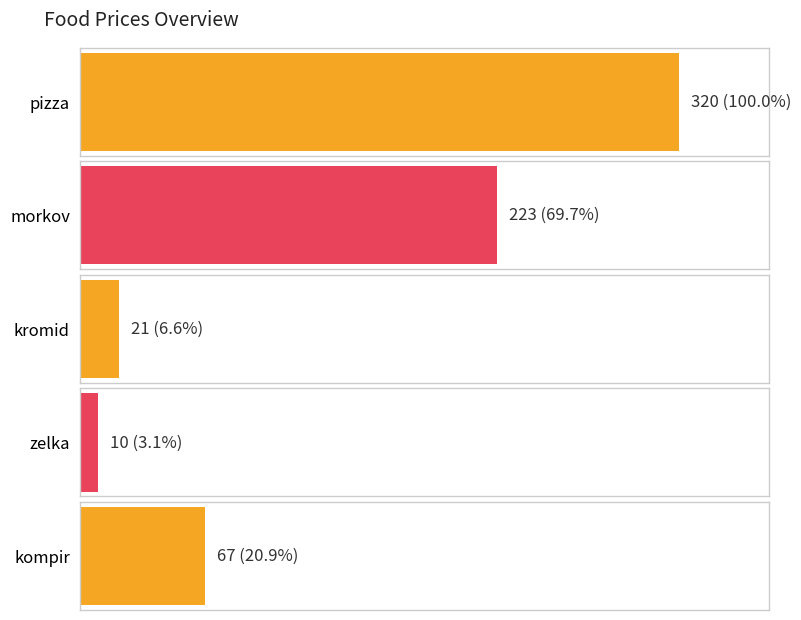

Reading left to right, transcribe all the data shown in this chart.

320	223	21	10	67